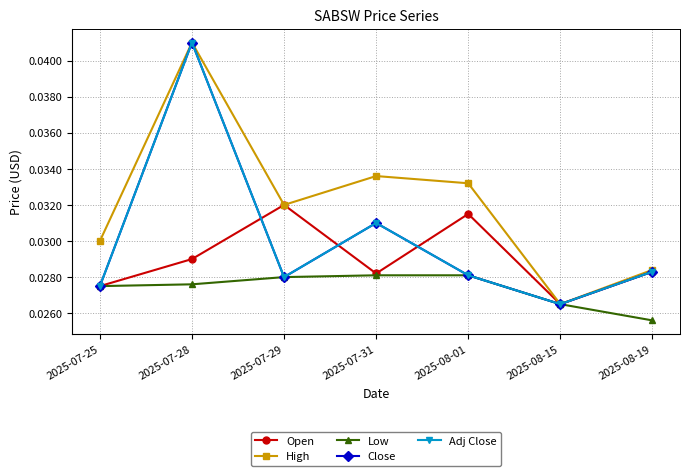

What position from the right is 2025-07-31?

4